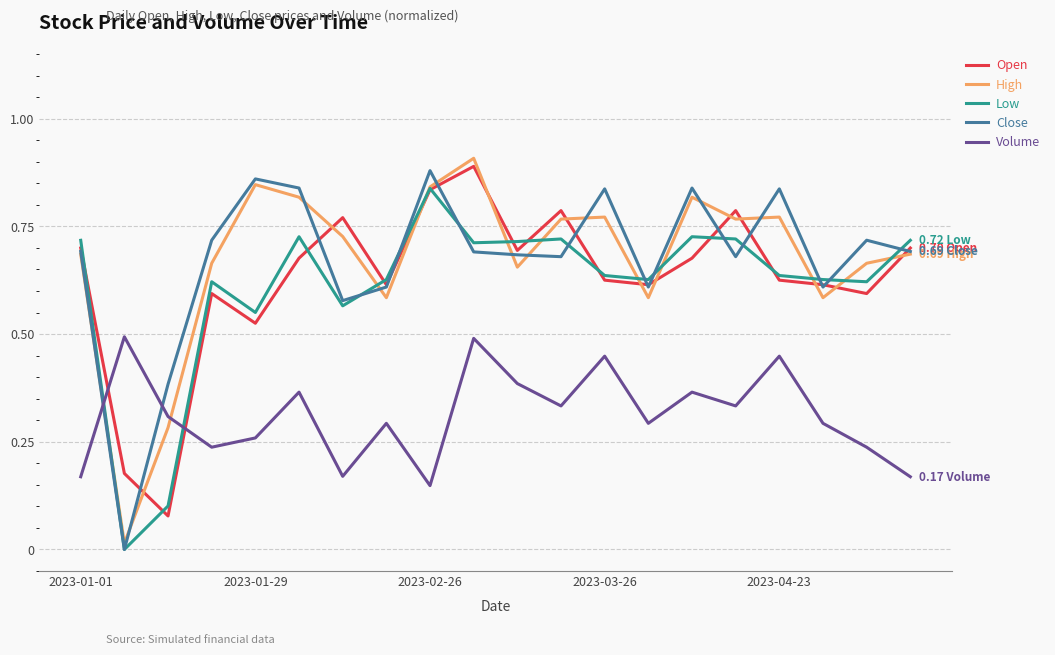

What is the lowest value of the Open series?

0.1